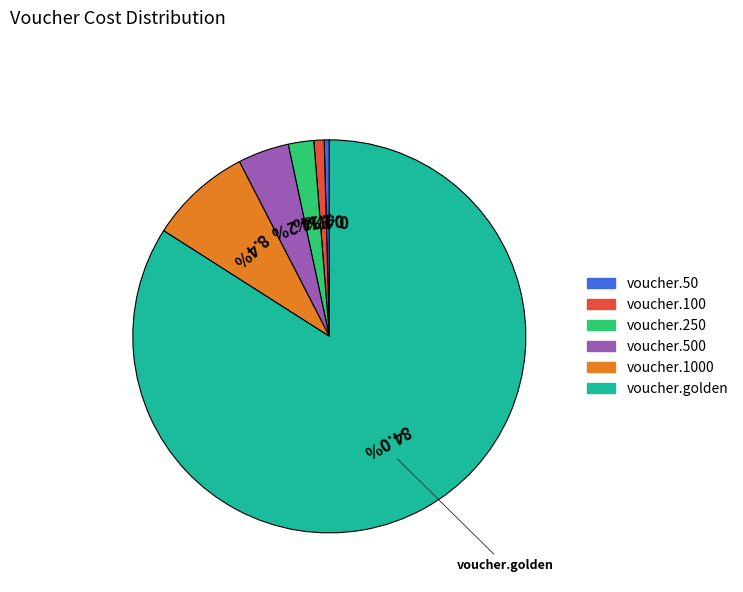

Is there any slice that represents more than half of the pie?

Yes